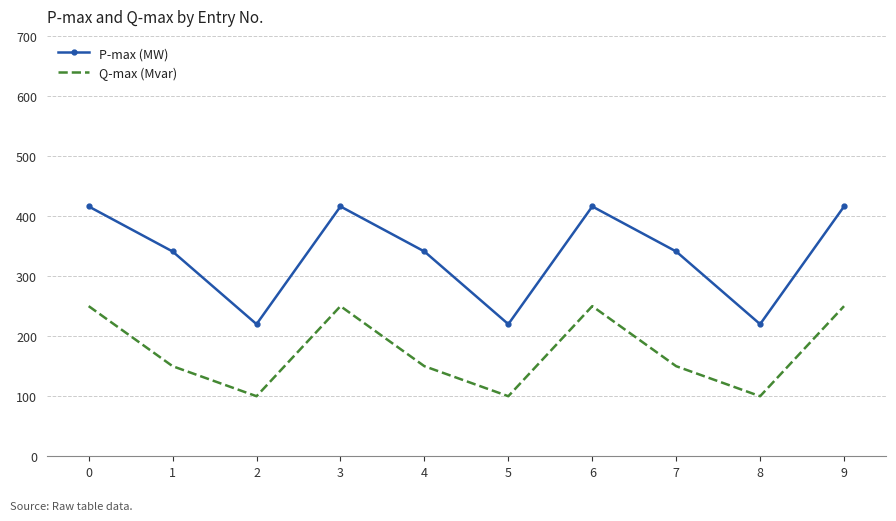

What is the average value of the Q-max (Mvar) series?

175